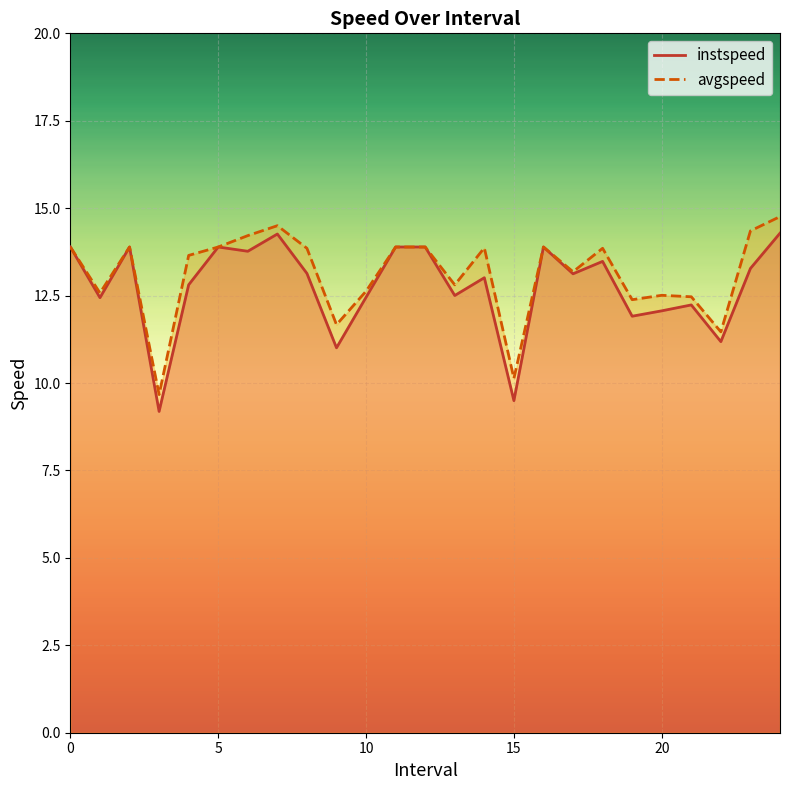

In avgspeed, how many points are lower than both neighbors (excluding endpoints)?

8